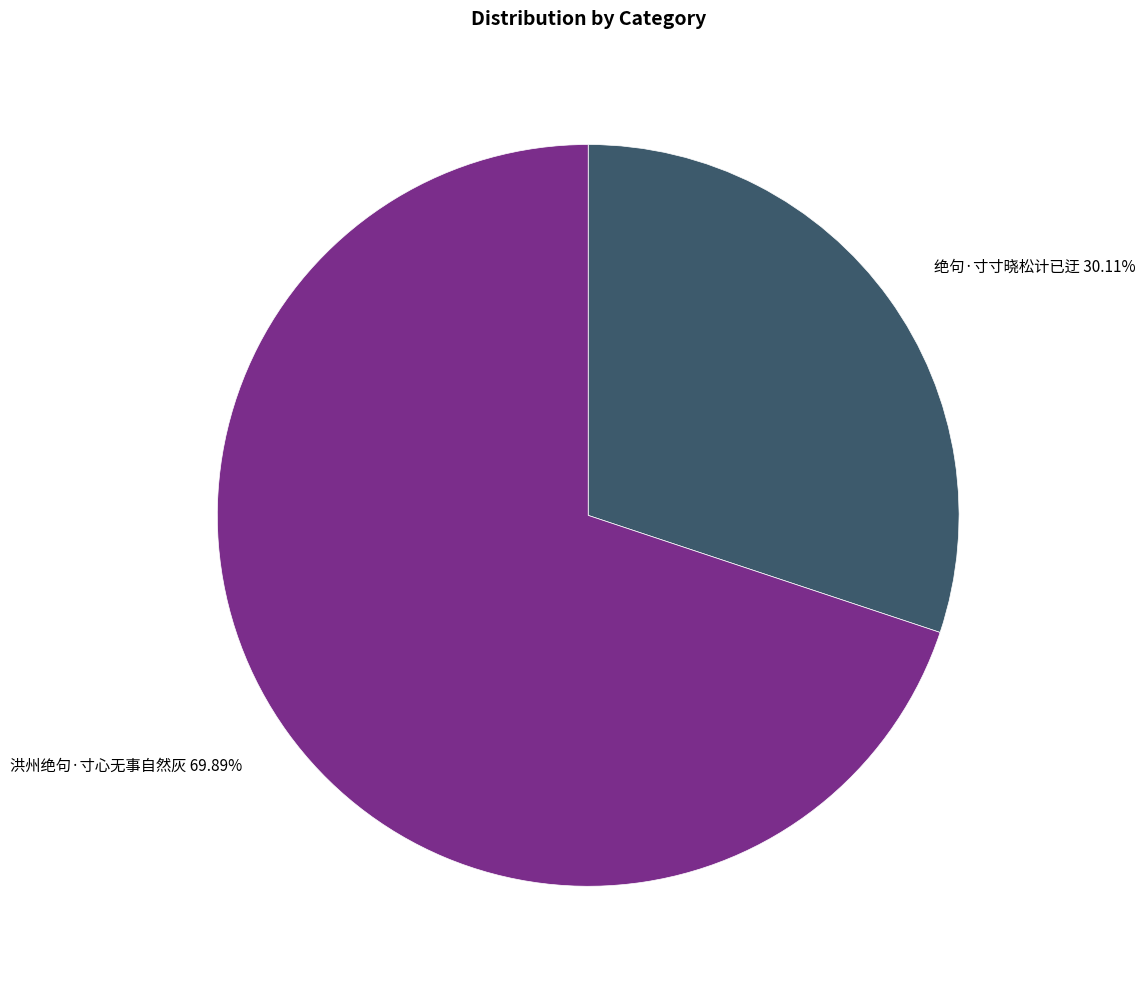

Does any single category account for the majority?

Yes